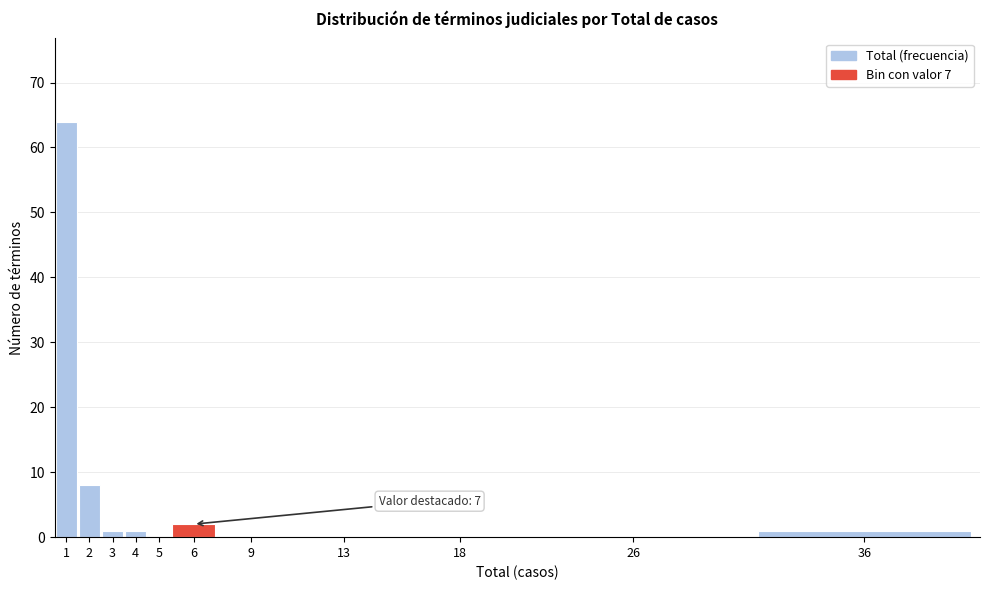

Reading left to right, list all the values displayed in this chart.

1=64	2=8	3=1	4=1	5=0	6=2	9=0	13=0	18=0	26=0	36=1